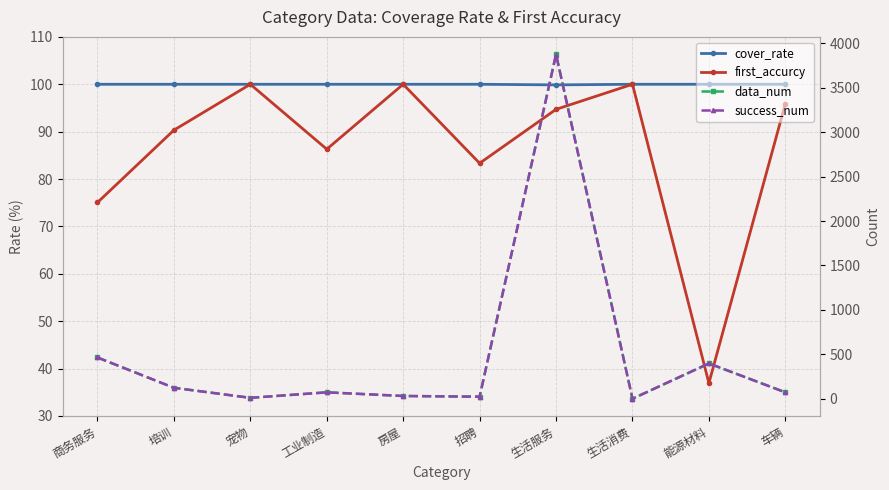

What is the approximate value of cover_rate at 商务服务?

100.0